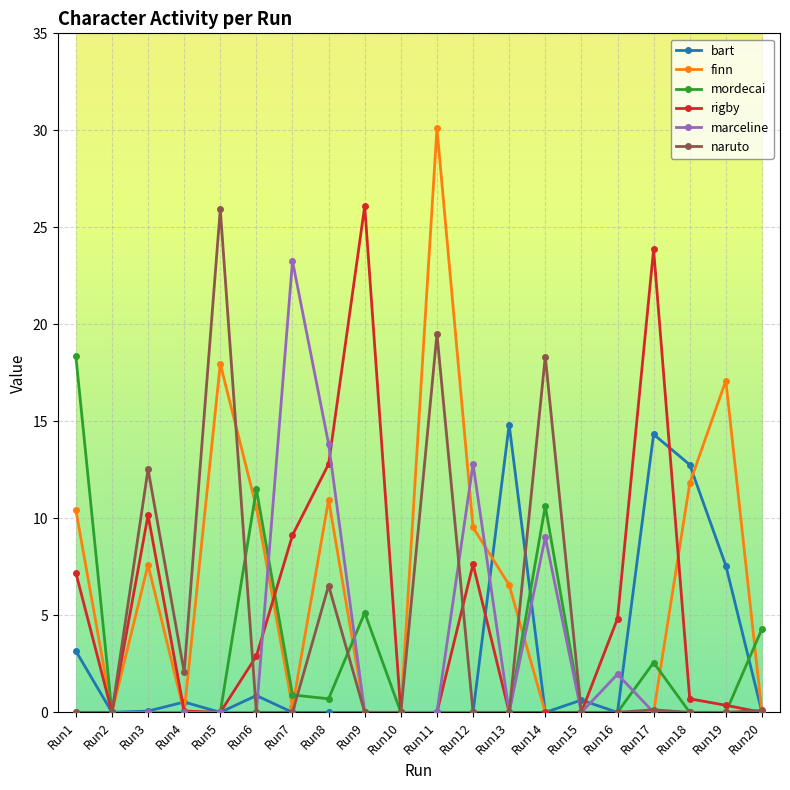

What is the maximum value shown in the chart?

30.1